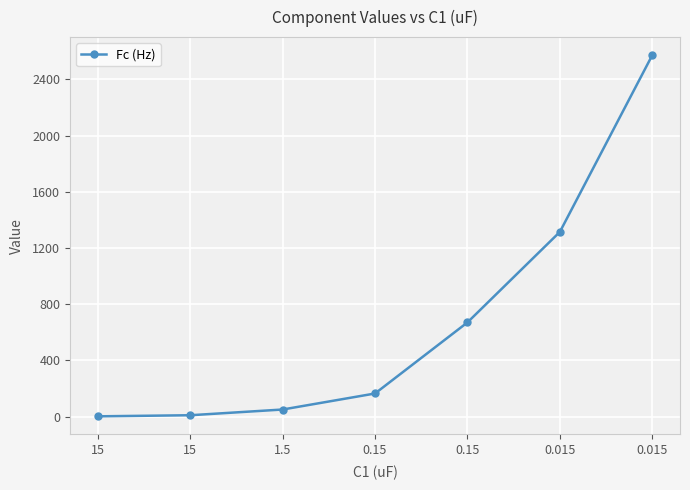

Reading right to left, what are all the values shown in this chart?

2572.1	1314.6	670.7	165.0	51.0	10.2	2.5